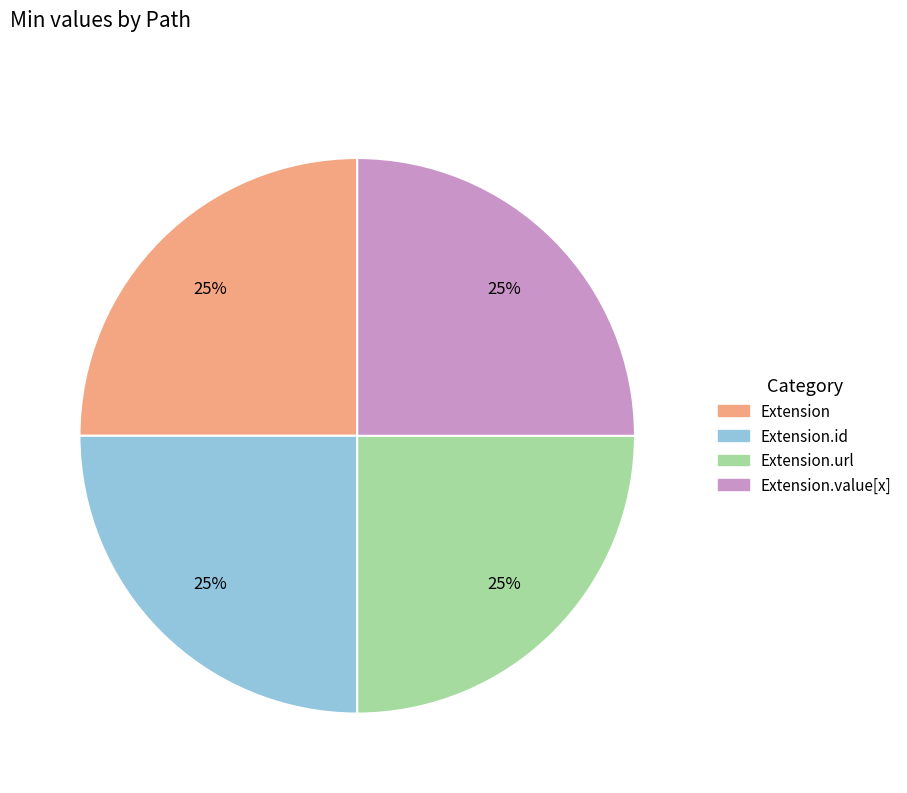

How many segments does this pie chart have?

4